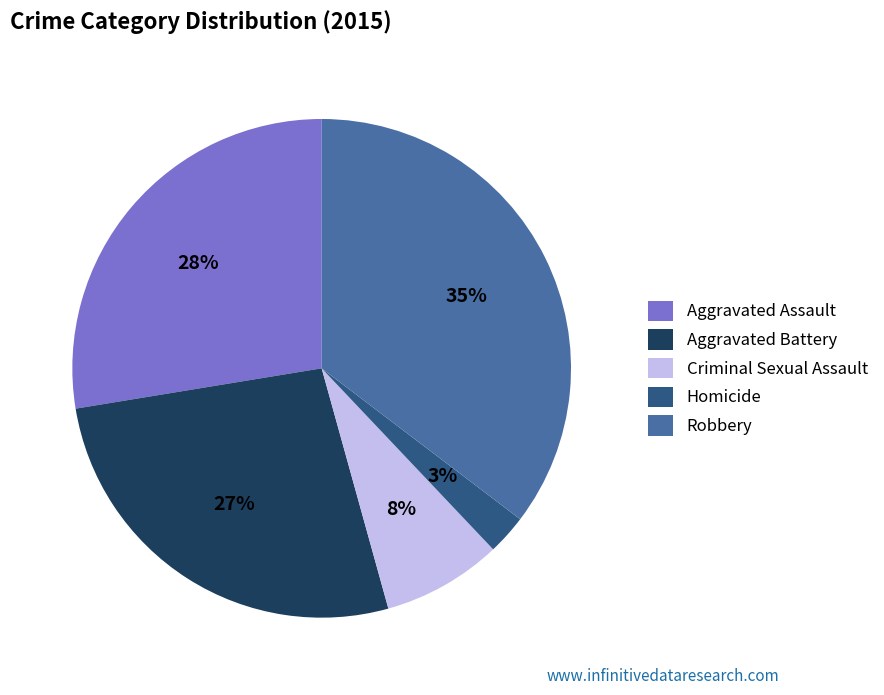

Does Aggravated Assault account for over 50% of the chart?

No